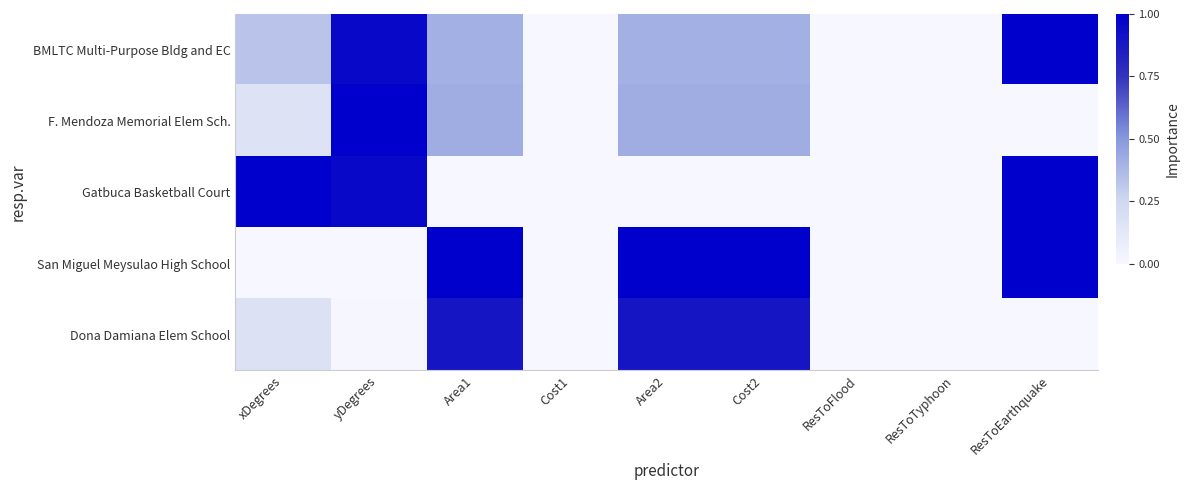

Reading right to left, extract all data points from this chart.

BMLTC Multi-Purpose Bldg and EC: ResToEarthquake=1.0	ResToTyphoon=0.0	ResToFlood=0.0	Cost2=0.4	Area2=0.4	Cost1=0.0	Area1=0.4	yDegrees=1.0	xDegrees=0.3
F. Mendoza Memorial Elem Sch.: ResToEarthquake=0.0	ResToTyphoon=0.0	ResToFlood=0.0	Cost2=0.4	Area2=0.4	Cost1=0.0	Area1=0.4	yDegrees=1.0	xDegrees=0.2
Gatbuca Basketball Court: ResToEarthquake=1.0	ResToTyphoon=0.0	ResToFlood=0.0	Cost2=0.0	Area2=0.0	Cost1=0.0	Area1=0.0	yDegrees=1.0	xDegrees=1.0
San Miguel Meysulao High School: ResToEarthquake=1.0	ResToTyphoon=0.0	ResToFlood=0.0	Cost2=1.0	Area2=1.0	Cost1=0.0	Area1=1.0	yDegrees=0.0	xDegrees=0.0
Dona Damiana Elem School: ResToEarthquake=0.0	ResToTyphoon=0.0	ResToFlood=0.0	Cost2=0.9	Area2=0.9	Cost1=0.0	Area1=0.9	yDegrees=0.0	xDegrees=0.2